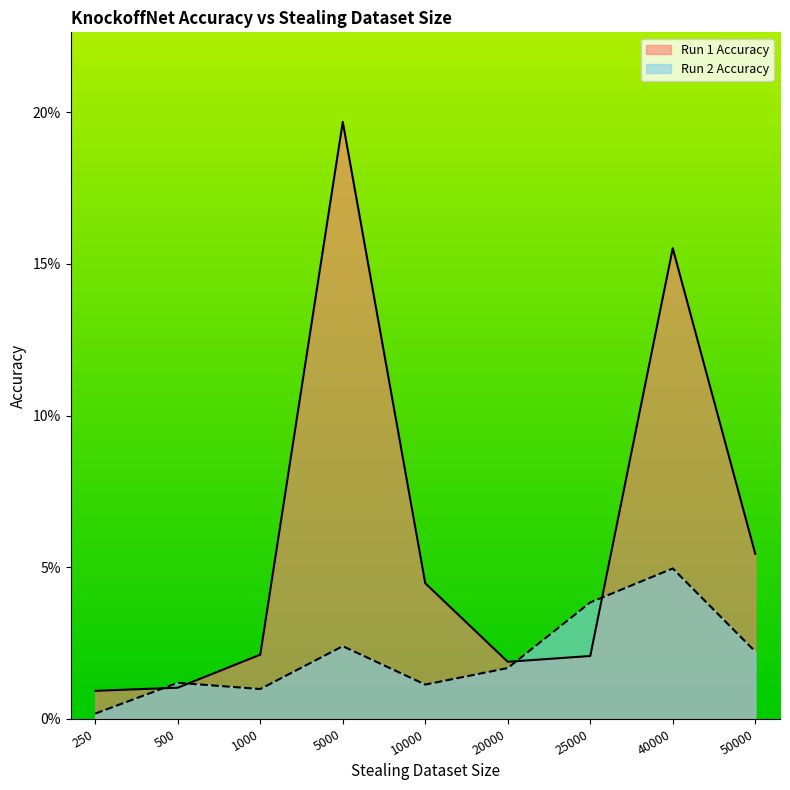

How many interior local valleys does the Run 1 Accuracy series have?

1